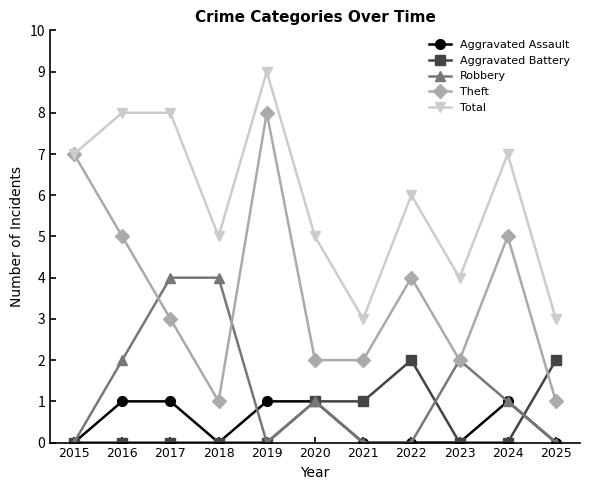

What are all the series names shown in the legend?

Aggravated Assault, Aggravated Battery, Robbery, Theft, Total